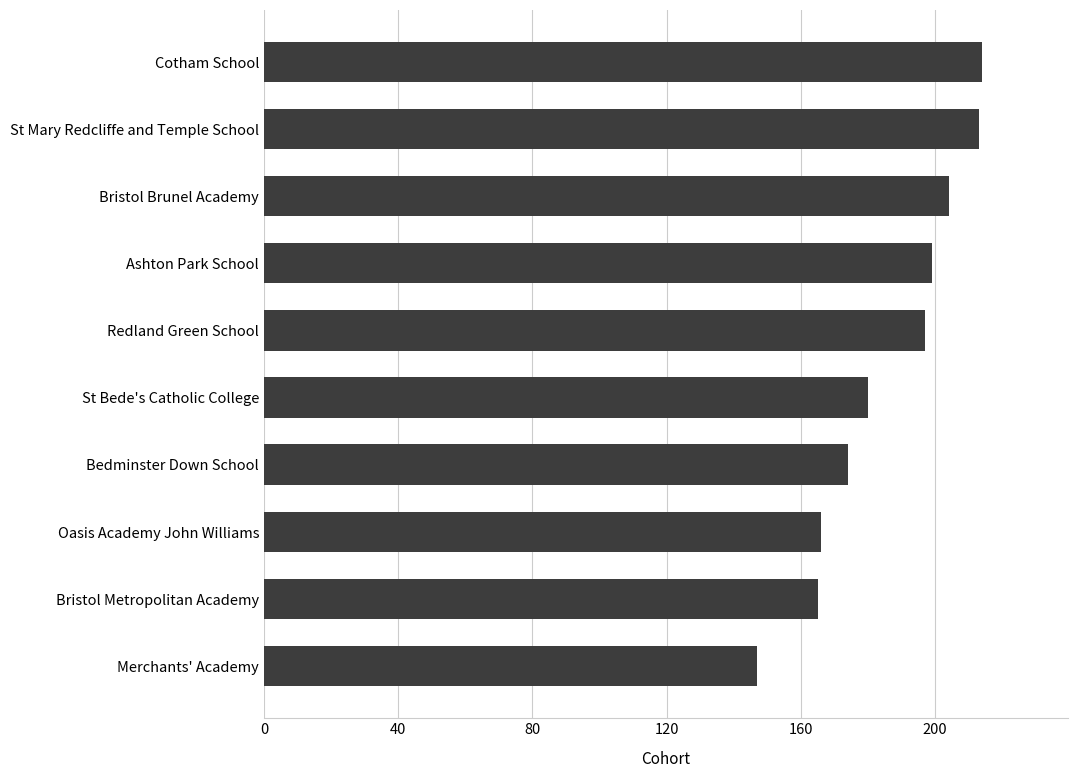

What is the smallest value displayed?

147